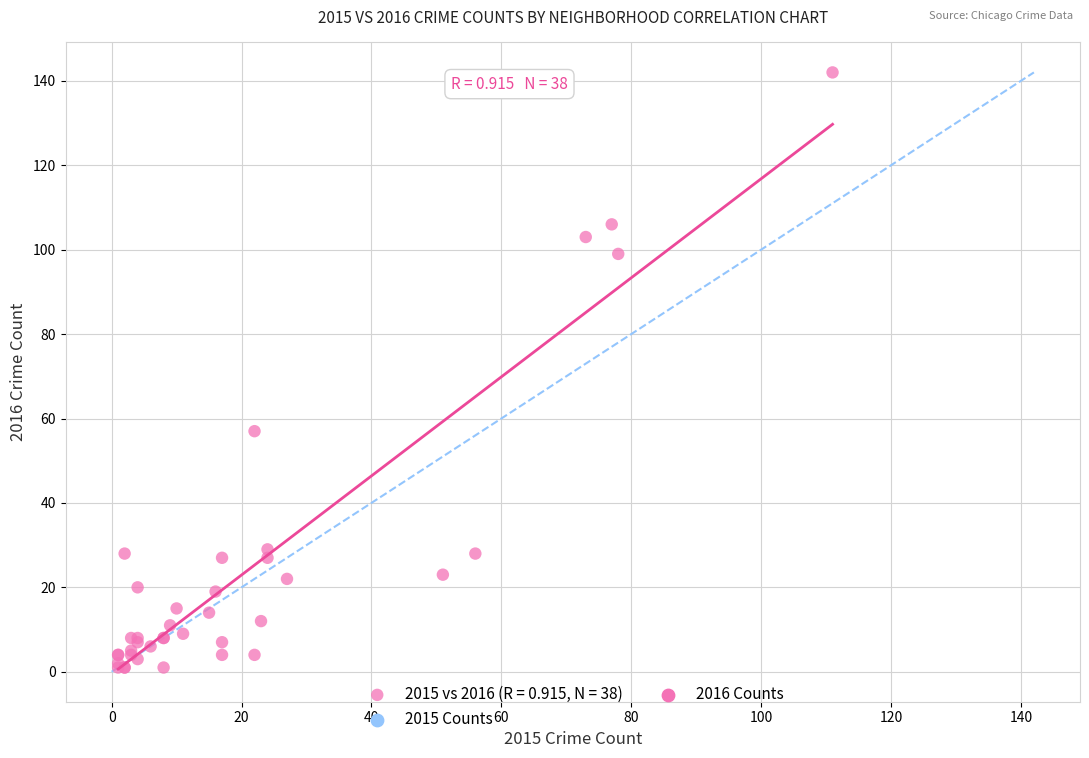

What Y value in the scatter plot is closest to 71?

57